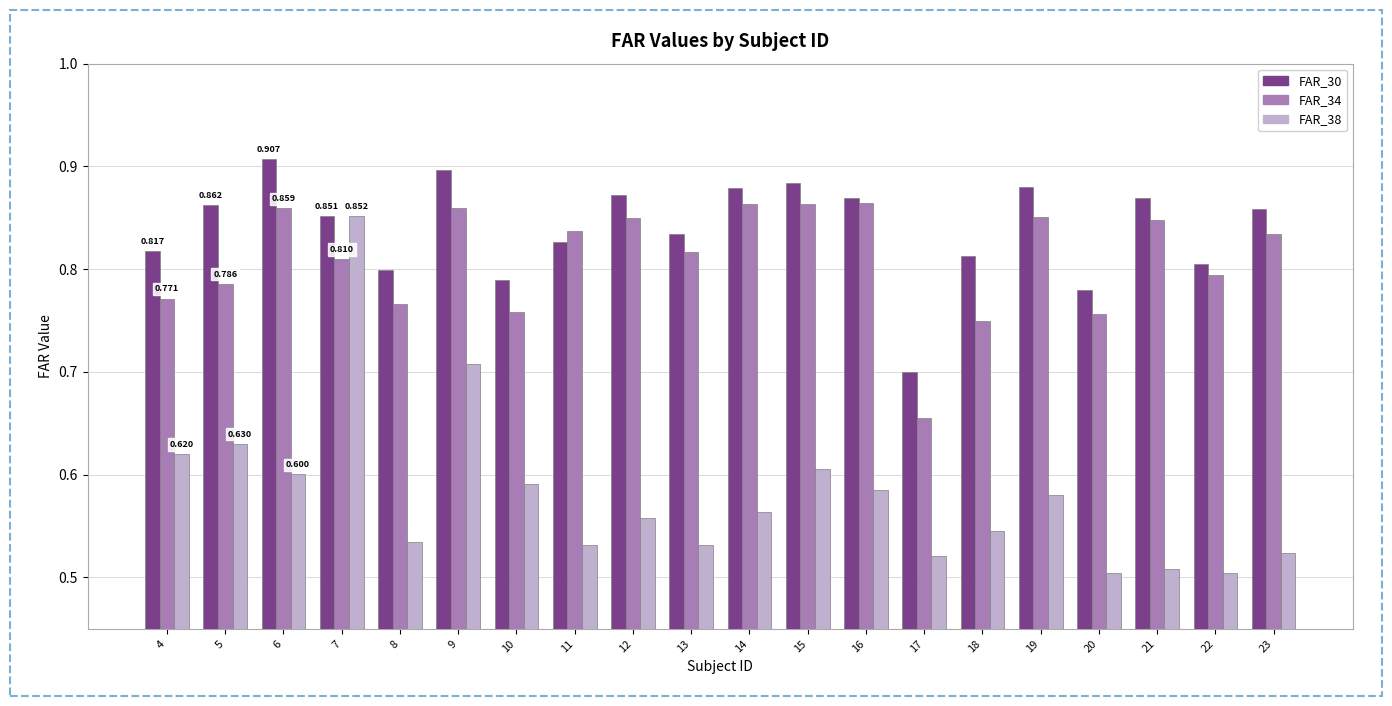

At which category is the sum across all series the highest?

7